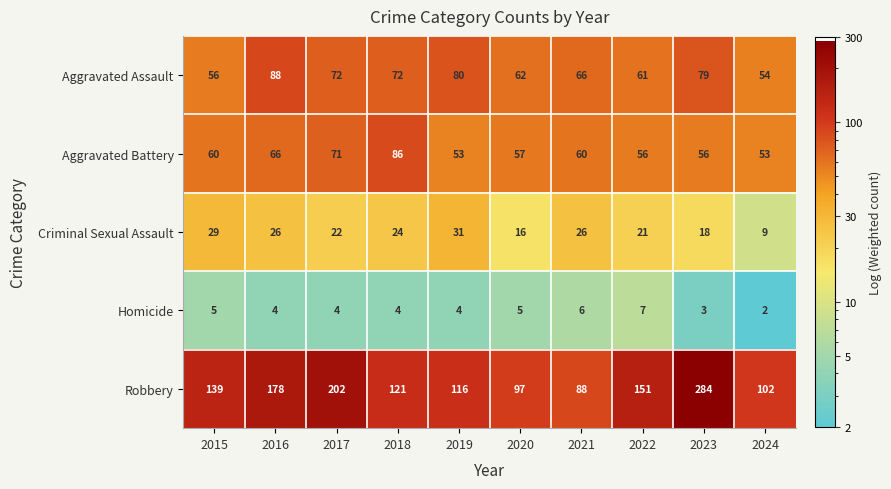

Where does the Criminal Sexual Assault series first go above 24?

2015